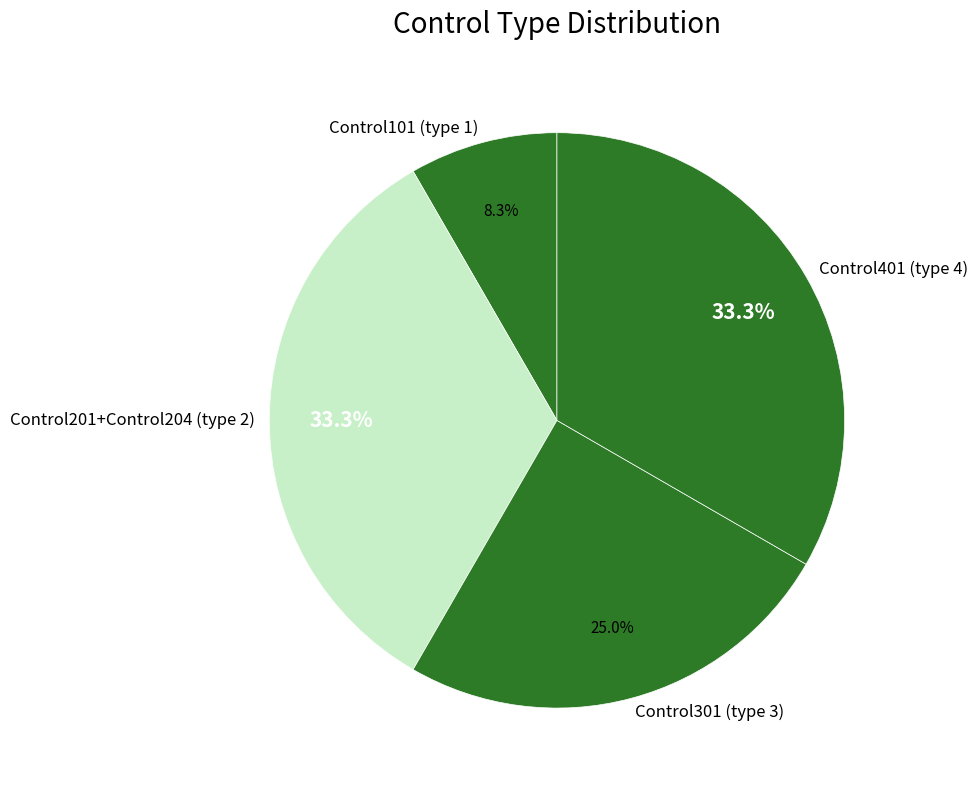

What is the smallest slice in the pie chart?

Control101 (type 1)